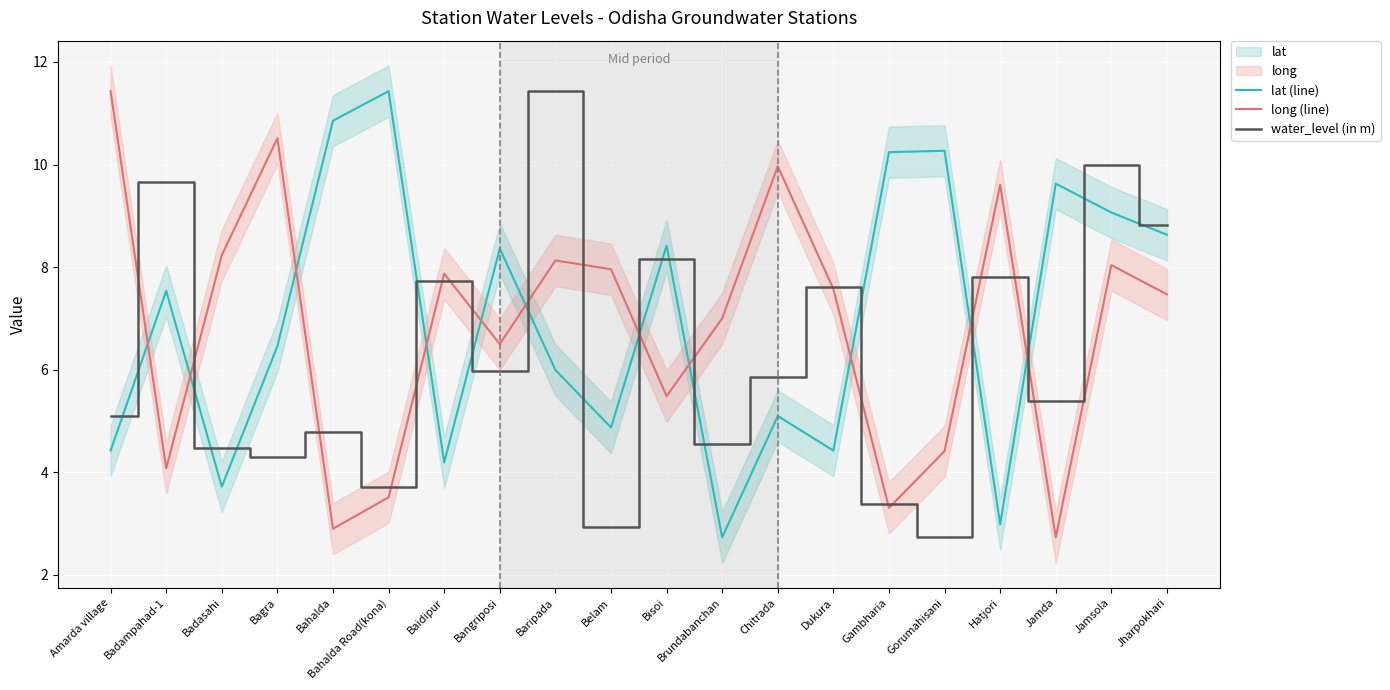

At which category is the sum across all series the highest?

Jamsola